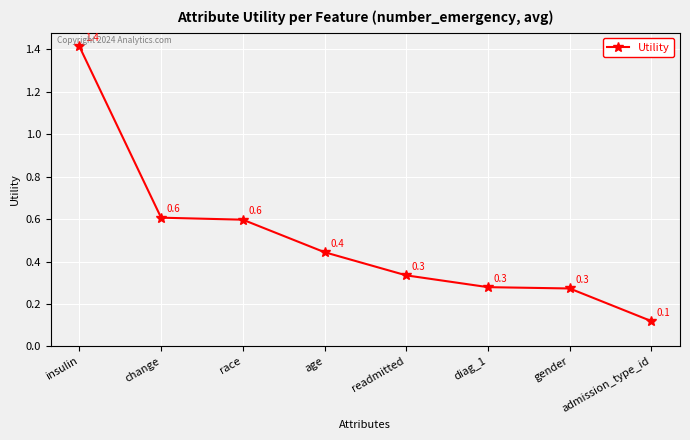

What position from the left is diag_1?

6